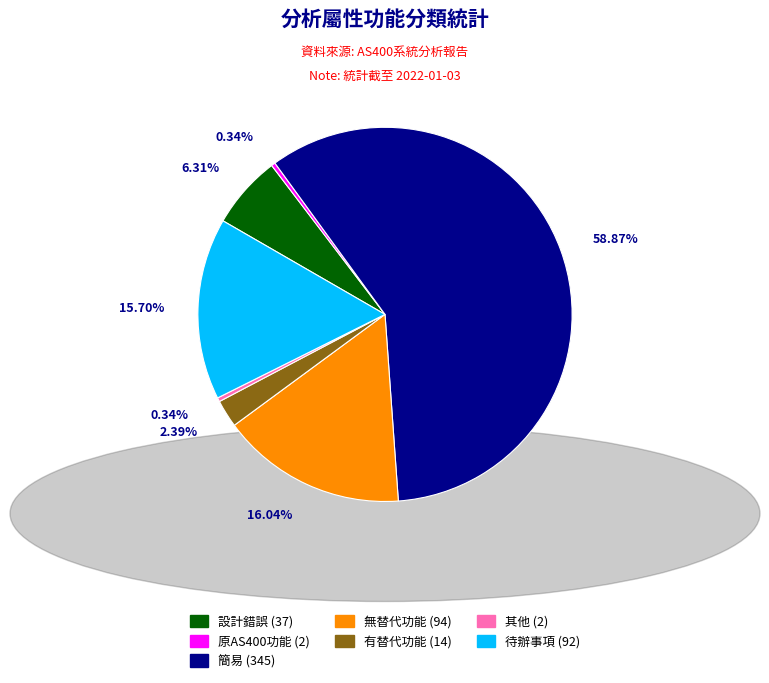

How many segments does this pie chart have?

7